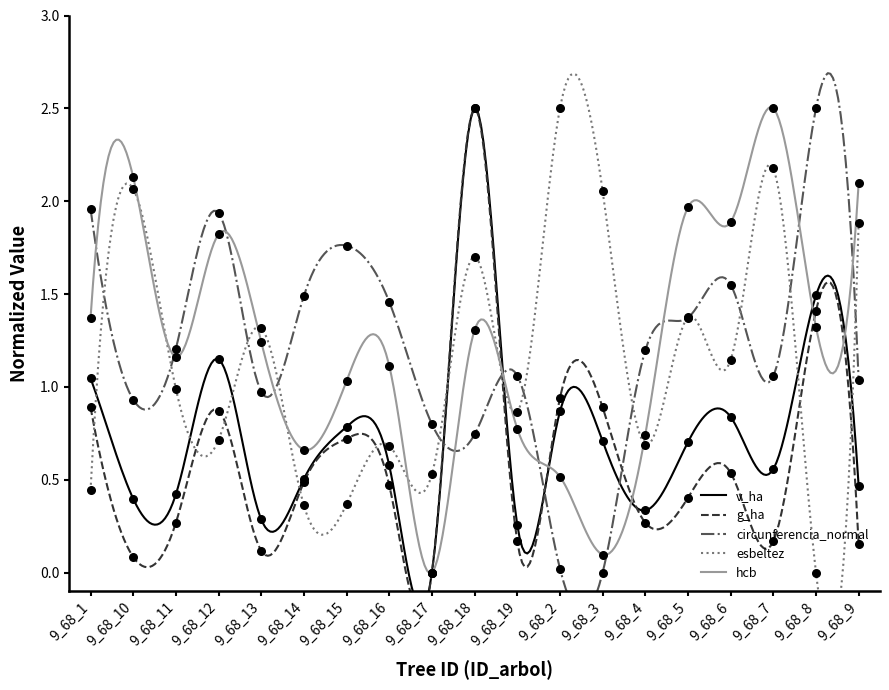

Is the value of hcb at 9_68_6 greater than the value of v_ha at 9_68_16?

Yes